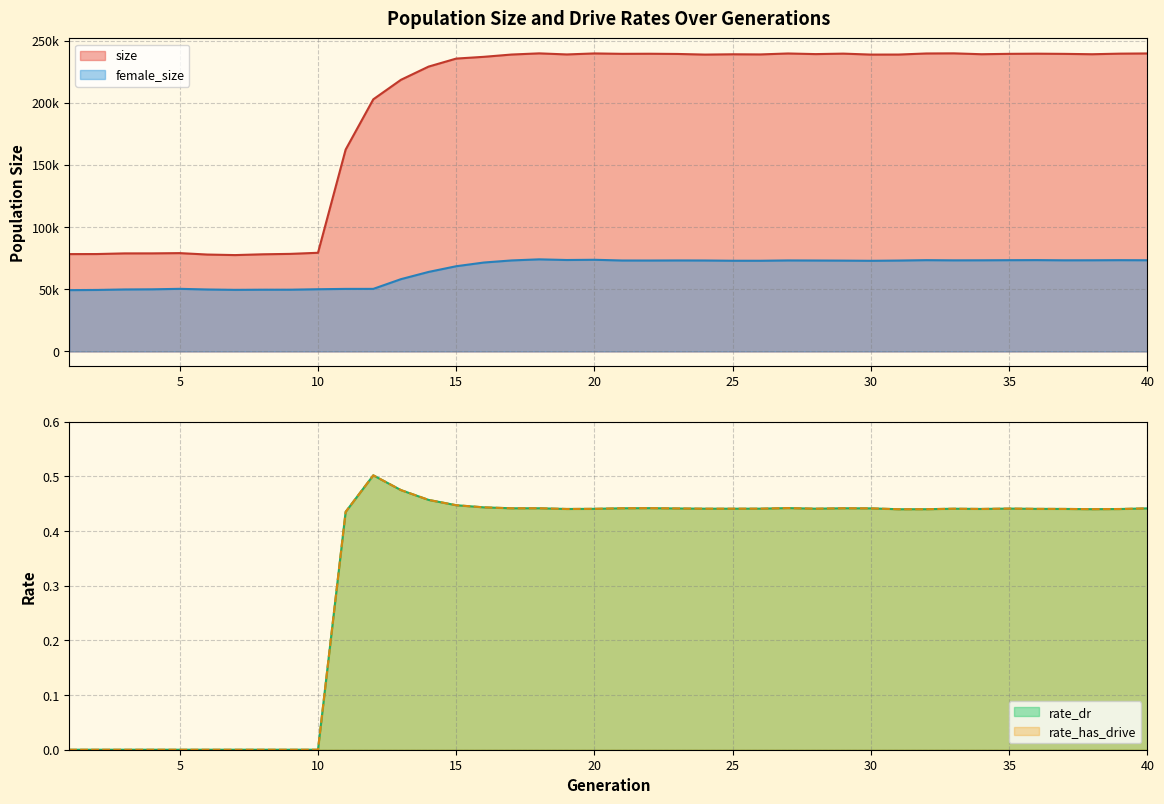

True or false: female_size has a value of 49859.0 at 3.

True